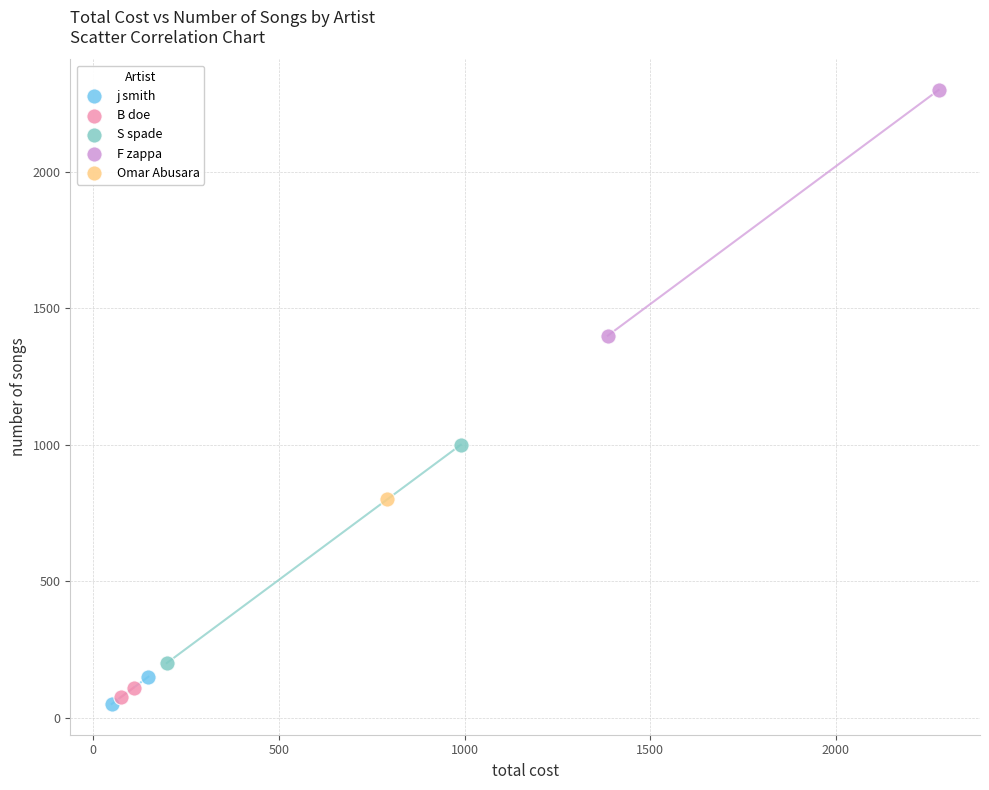

What are all the series names shown in the legend?

j smith, B doe, S spade, F zappa, Omar Abusara